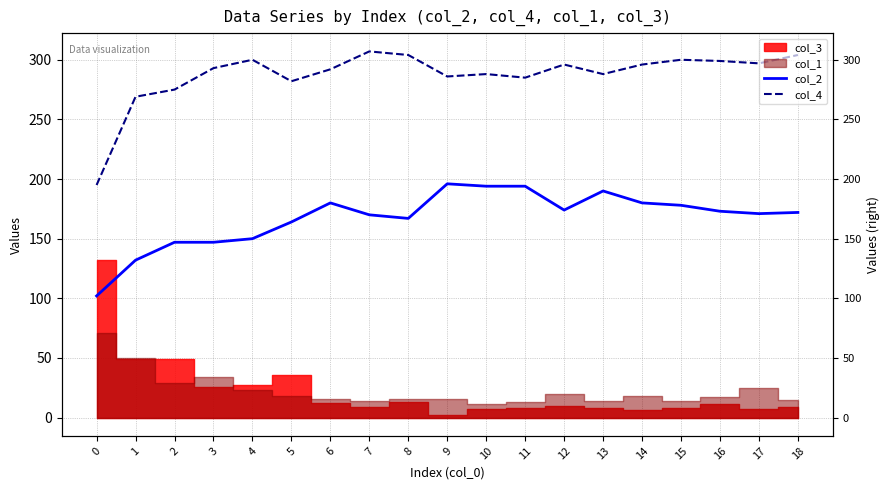

What is the value of the col_2 point at the 16th from the left?

178